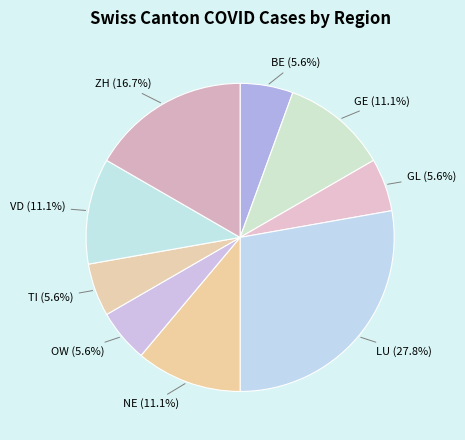

Count the number of slices in the pie.

9